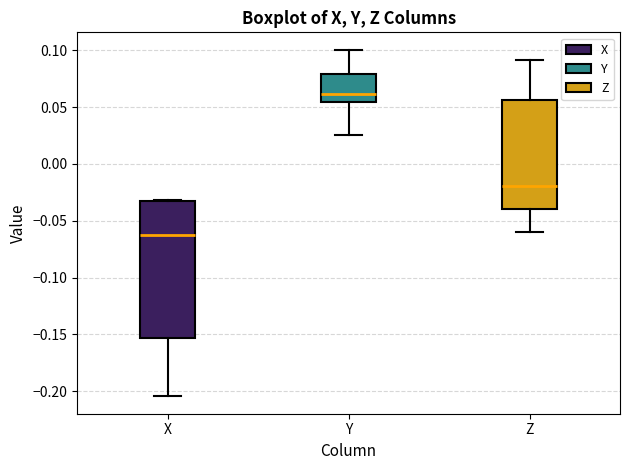

Which box's median line is the highest?

Y